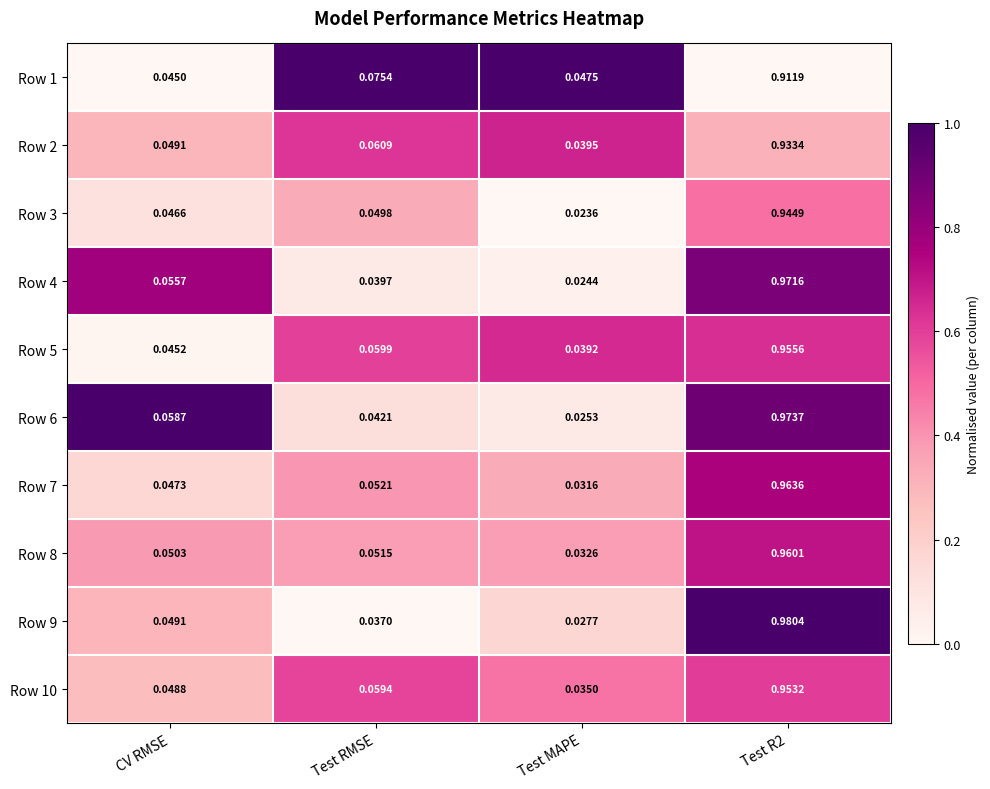

How many distinct data groups are displayed?

10